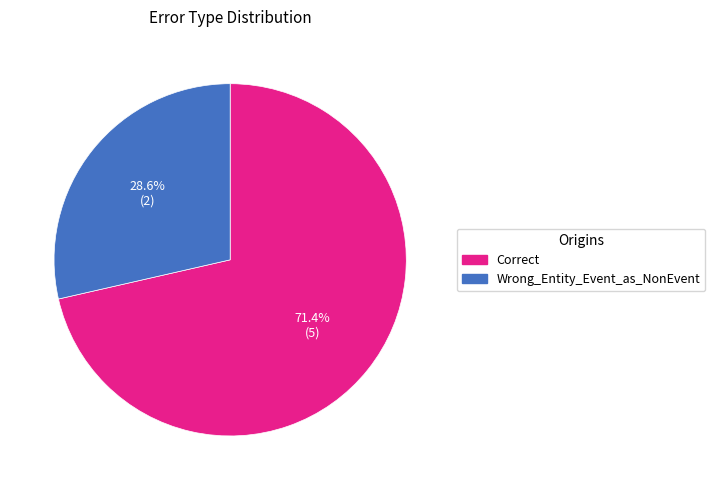

Combined, do Correct and Wrong_Entity_Event_as_NonEvent account for over 50%?

Yes